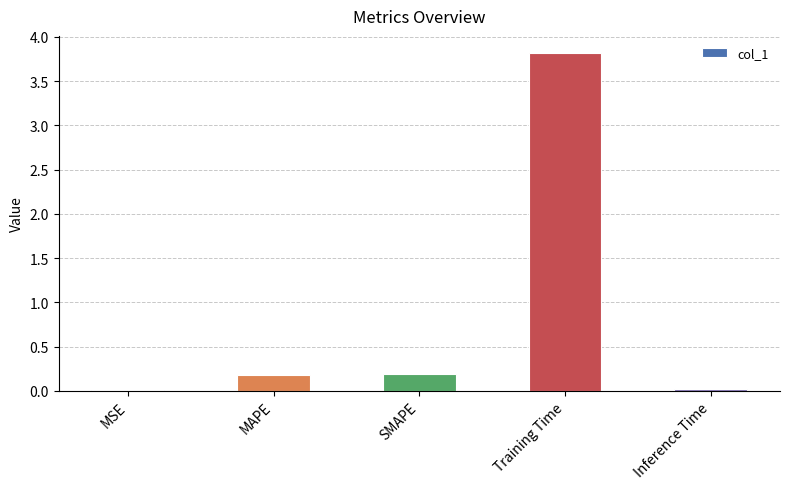

The chart shows a value of 0.2 at MAPE. True or false?

True